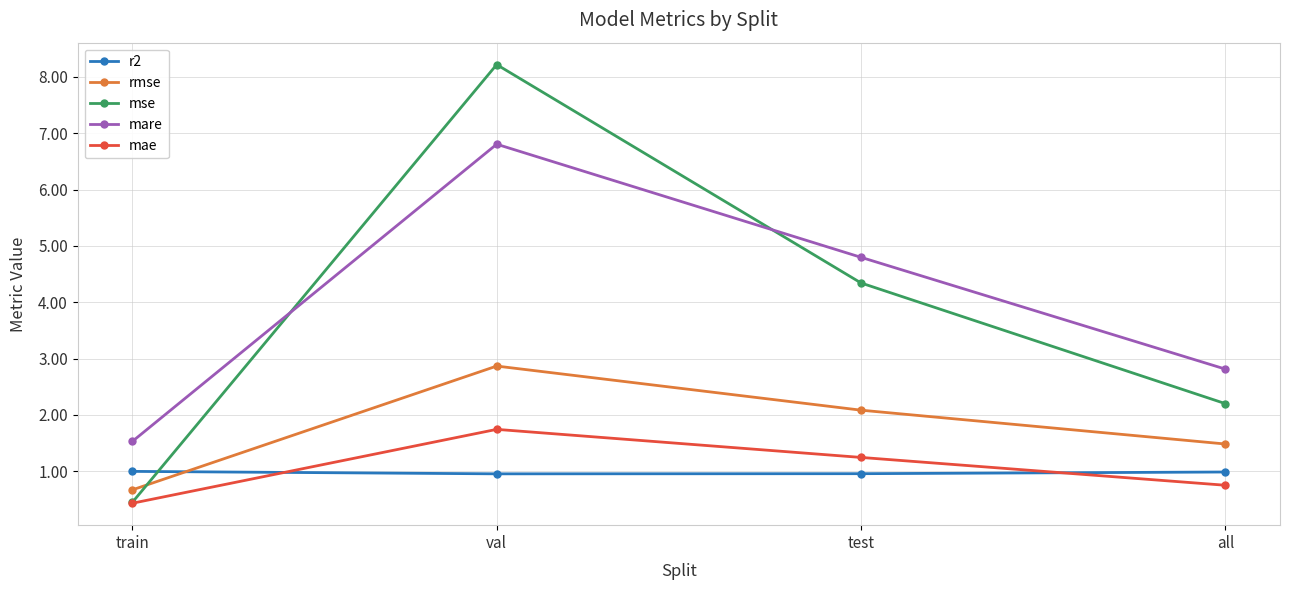

Which category has the highest value in the mae series?

val